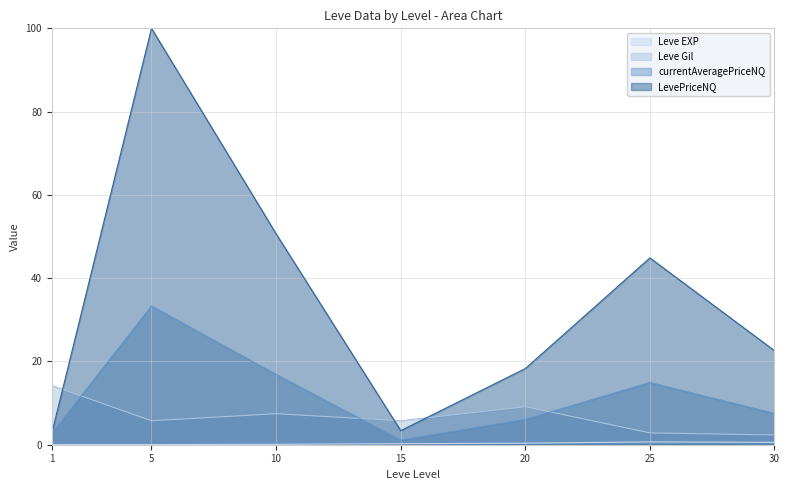

What is the total value across all series at 15?

10.5